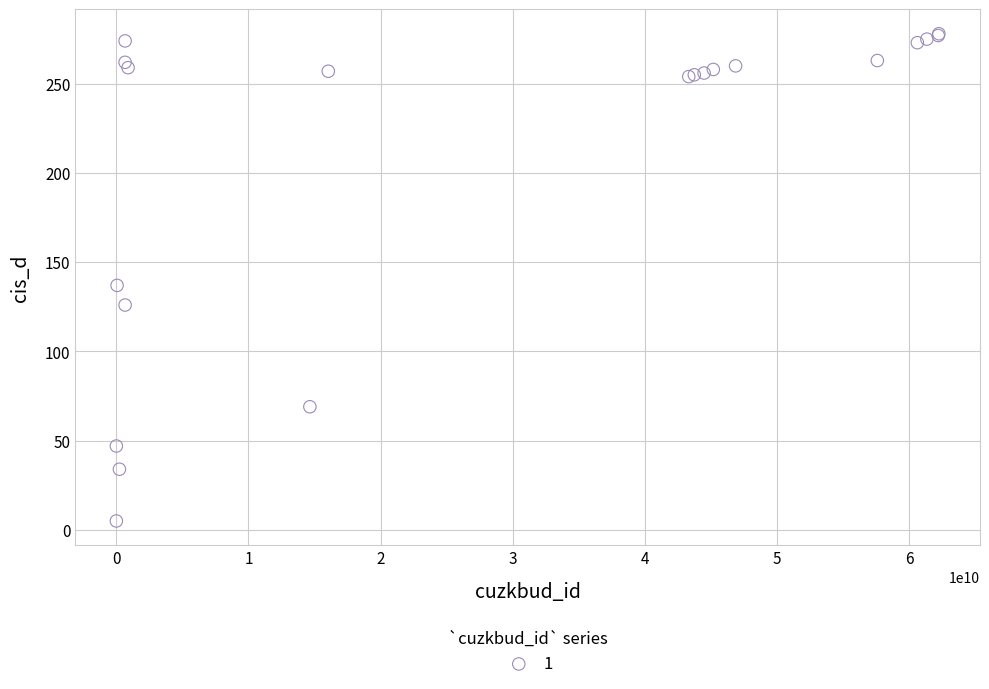

What Y value in the scatter plot is closest to 141?

137